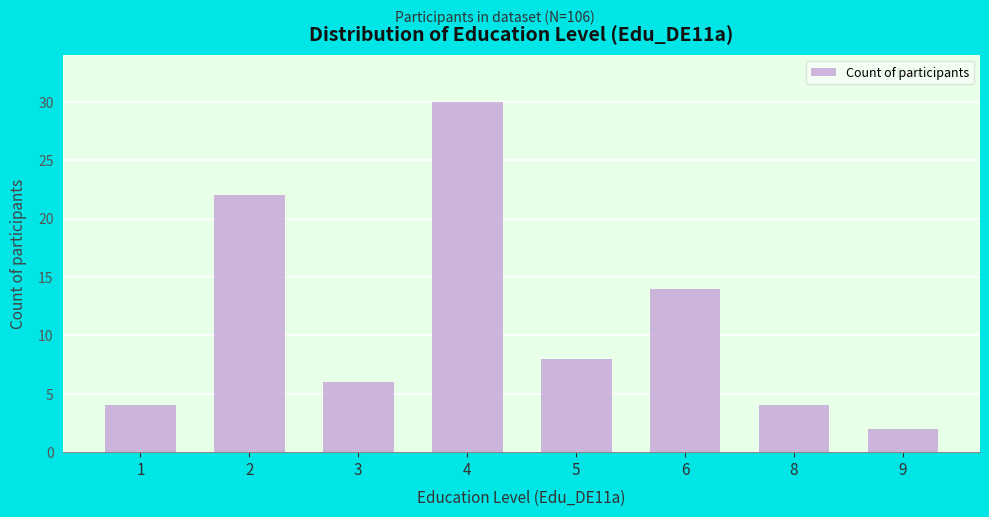

What is the smallest value displayed?

2